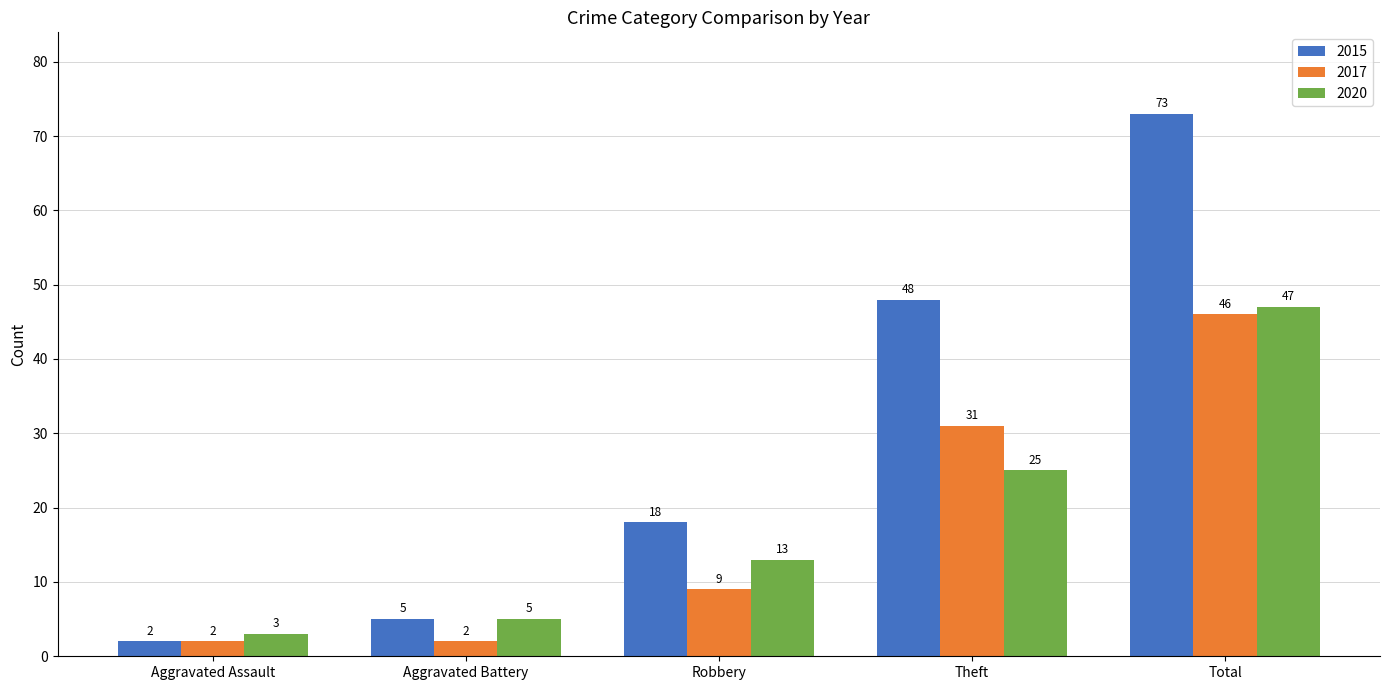

What is the value of the 2015 bar at the 3rd from the left?

18